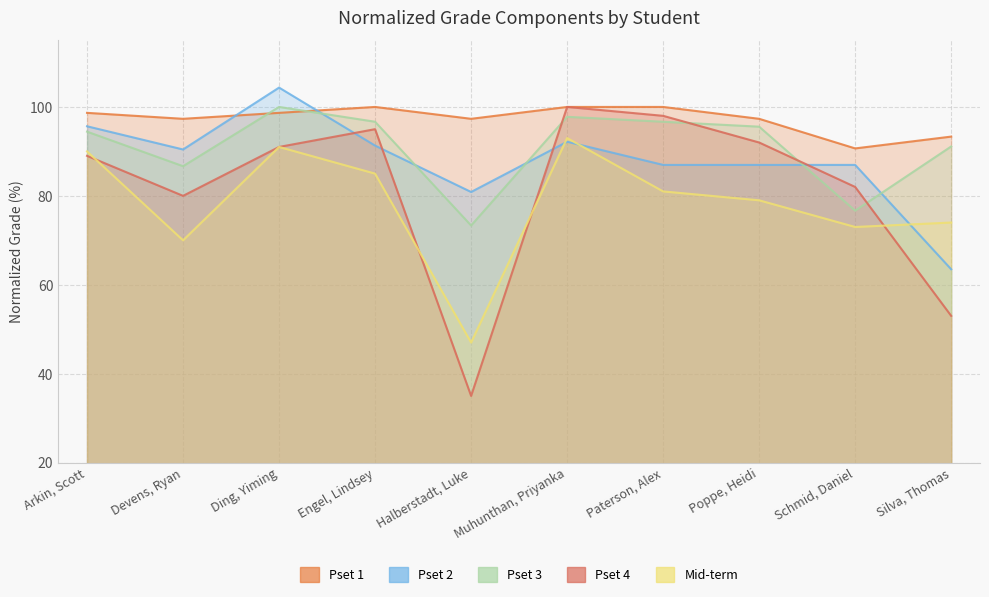

What are all the series names shown in the legend?

Pset 1, Pset 2, Pset 3, Pset 4, Mid-term